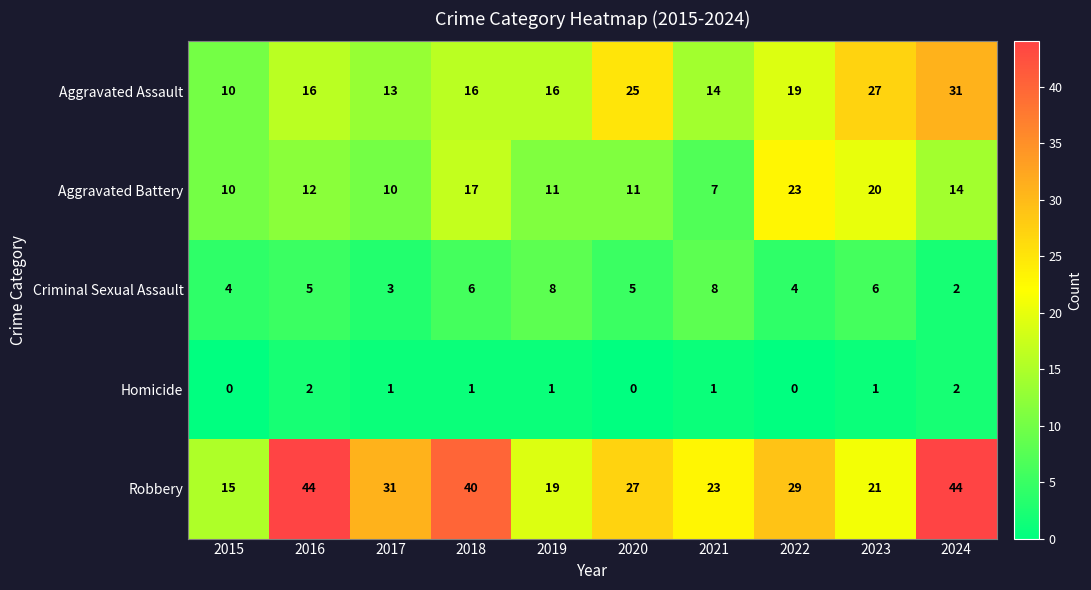

True or false: Homicide has a value of 1 at 2020.

False